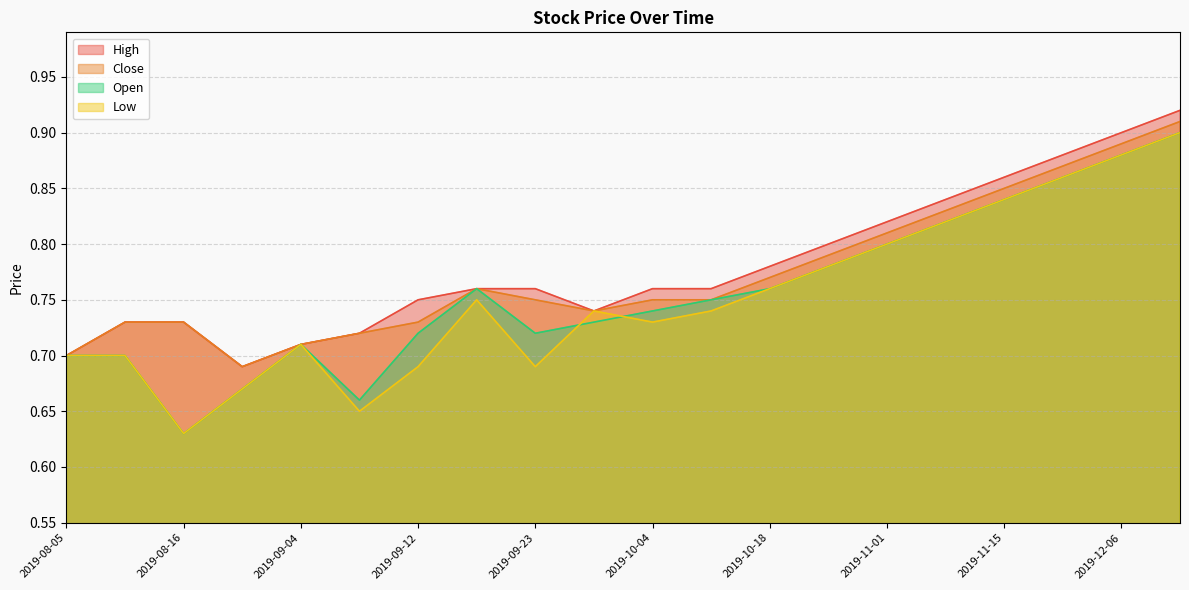

Reading left to right, transcribe all the data shown in this chart.

High: 0.7	0.7	0.7	0.7	0.7	0.7	0.8	0.8	0.8	0.7	0.8	0.8	0.8	0.8	0.8	0.8	0.9	0.9	0.9	0.9
Close: 0.7	0.7	0.7	0.7	0.7	0.7	0.7	0.8	0.8	0.7	0.8	0.8	0.8	0.8	0.8	0.8	0.8	0.9	0.9	0.9
Low: 0.7	0.7	0.6	0.7	0.7	0.7	0.7	0.8	0.7	0.7	0.7	0.7	0.8	0.8	0.8	0.8	0.8	0.9	0.9	0.9
Open: 0.7	0.7	0.6	0.7	0.7	0.7	0.7	0.8	0.7	0.7	0.7	0.8	0.8	0.8	0.8	0.8	0.8	0.9	0.9	0.9